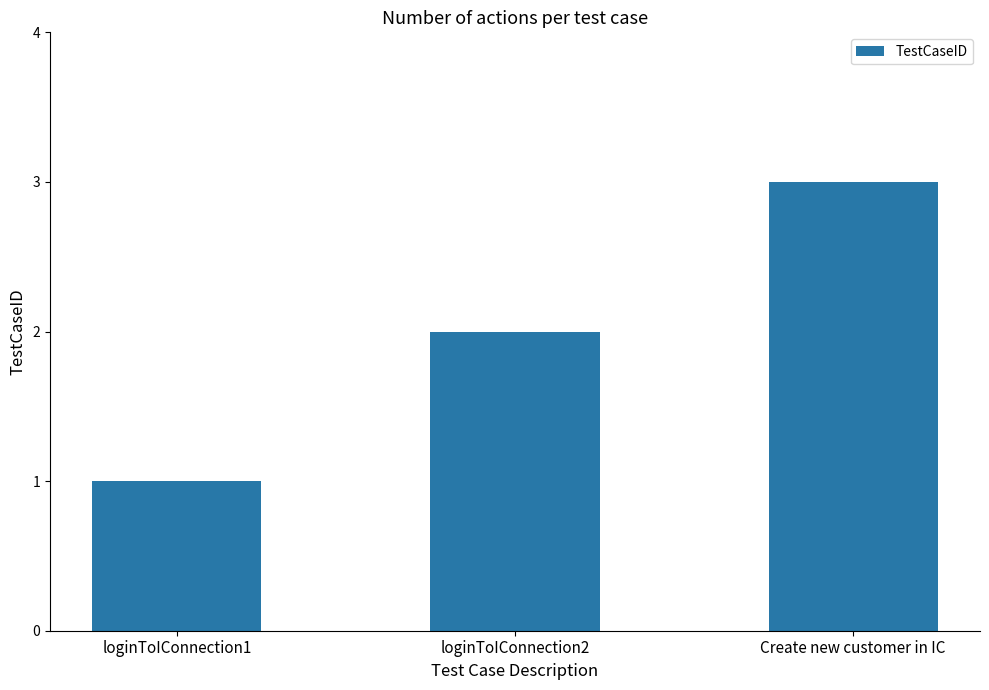

Reading right to left, what are all the values shown in this chart?

Create new customer in IC=3	loginToIConnection2=2	loginToIConnection1=1